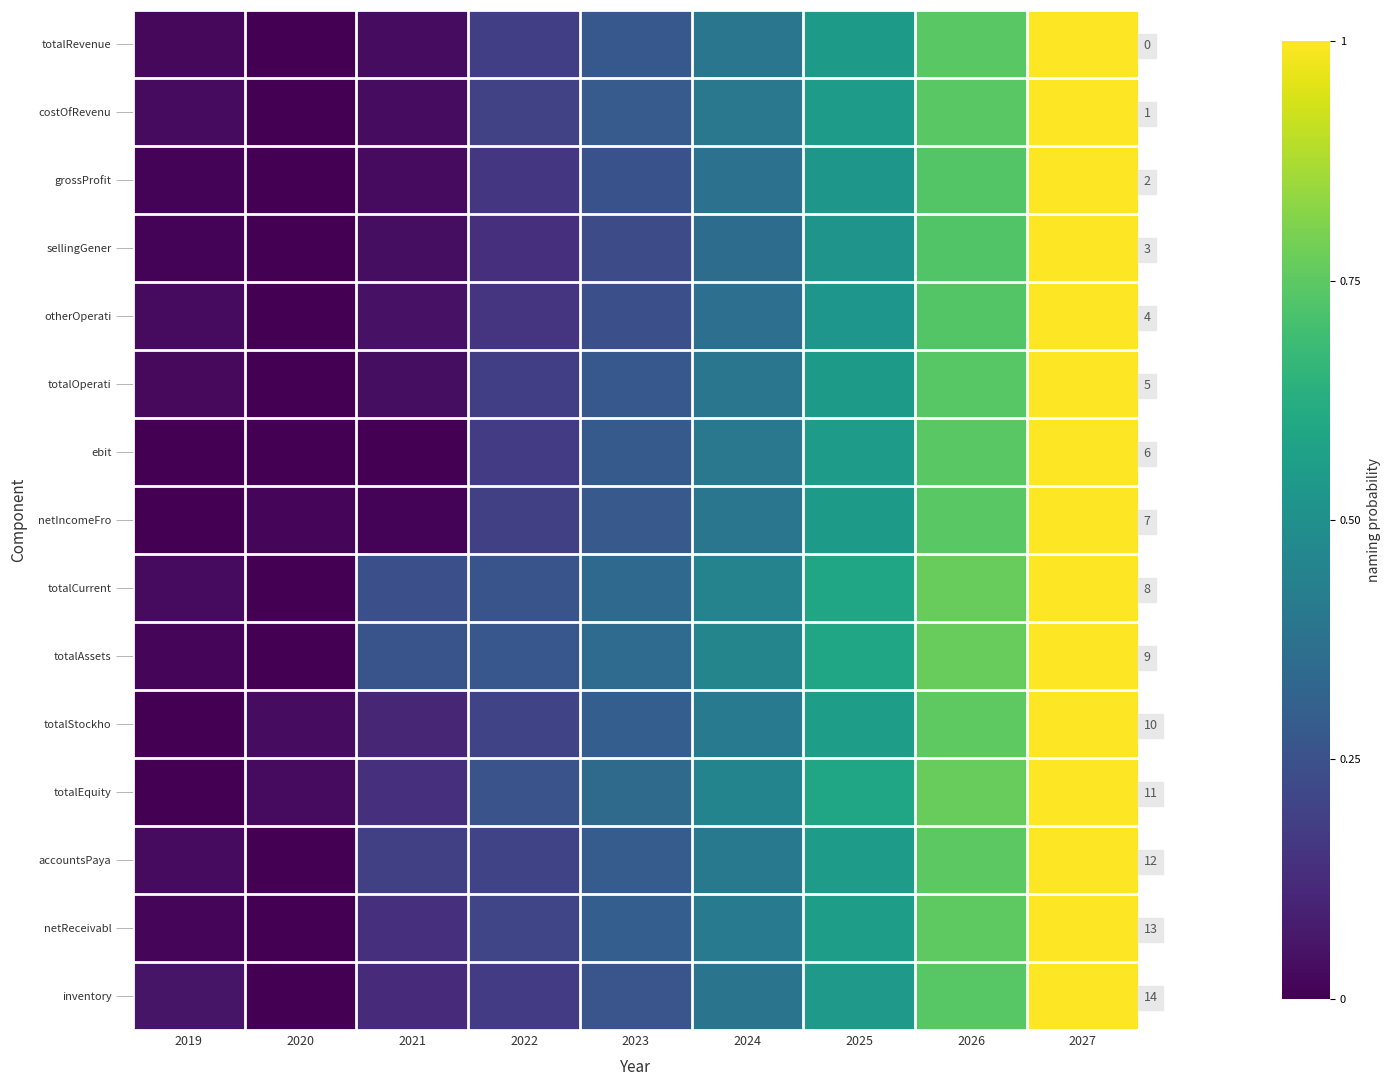

Which has a higher value, 2021 or 2027?

2027